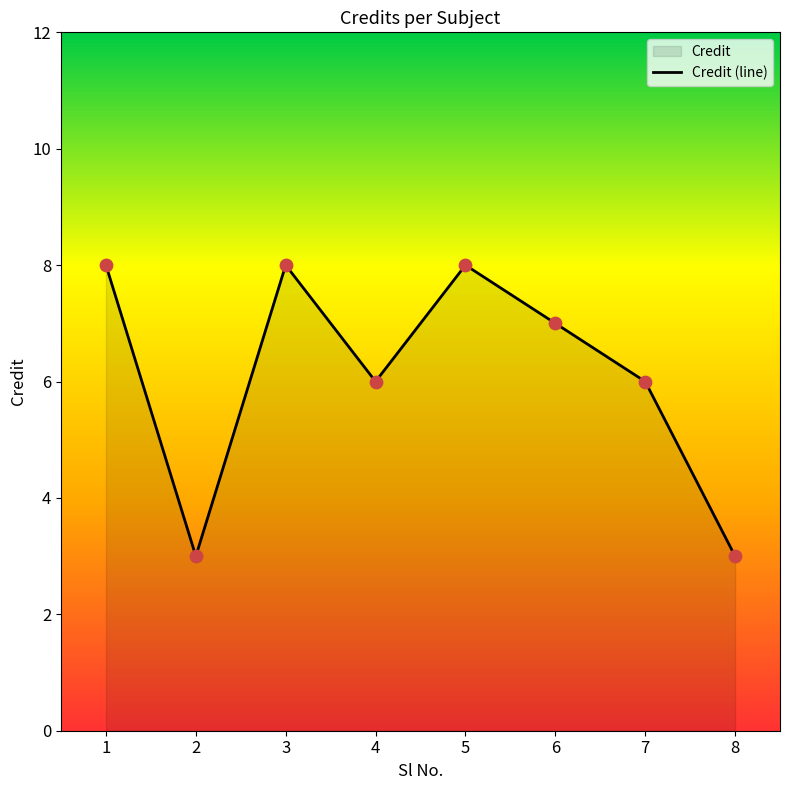

Approximately how many times larger is the value at 6 compared to 7?

1.2